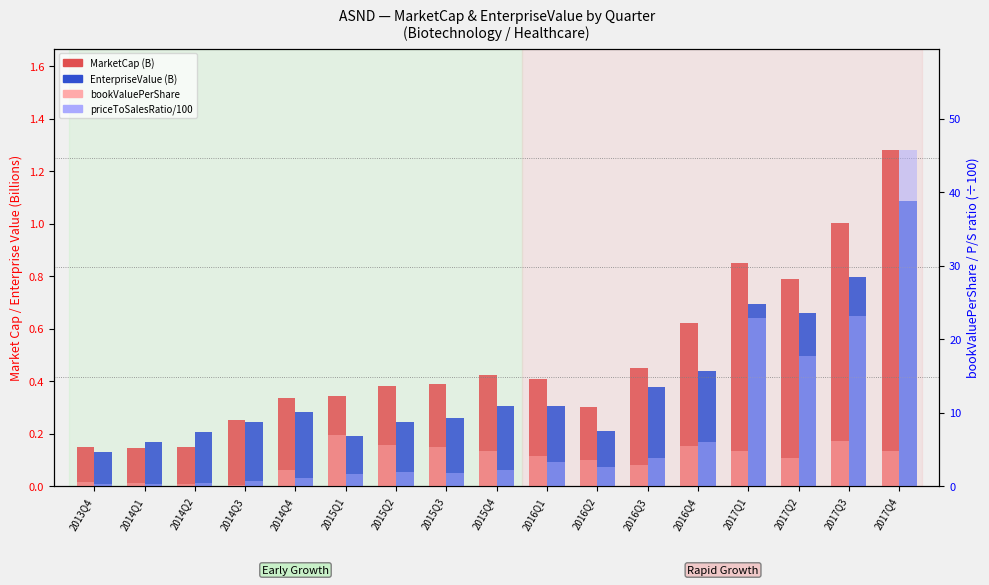

Reading right to left, list all the values displayed in this chart.

MarketCap (B): 1.3	1.0	0.8	0.8	0.6	0.5	0.3	0.4	0.4	0.4	0.4	0.3	0.3	0.3	0.1	0.1	0.1
EnterpriseValue (B): 1.1	0.8	0.7	0.7	0.4	0.4	0.2	0.3	0.3	0.3	0.2	0.2	0.3	0.2	0.2	0.2	0.1
bookValuePerShare: 4.8	6.2	3.9	4.8	5.4	3.0	3.6	4.1	4.8	5.4	5.7	7.0	2.1	0.1	0.3	0.4	0.6
priceToSalesRatio/100: 45.8	23.1	17.8	22.8	6.0	3.9	2.6	3.3	2.1	1.8	2.0	1.7	1.2	0.8	0.4	0.4	0.3